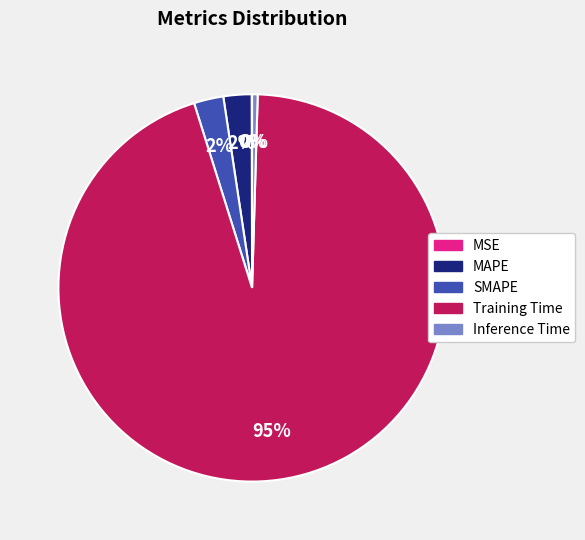

Which has a higher value, Training Time or Inference Time?

Training Time